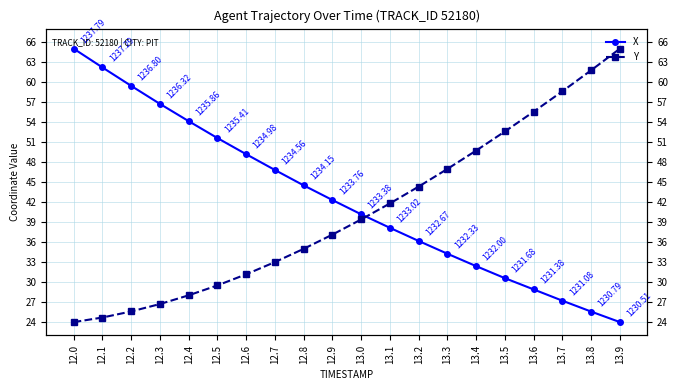

How many lines are shown in the chart?

2